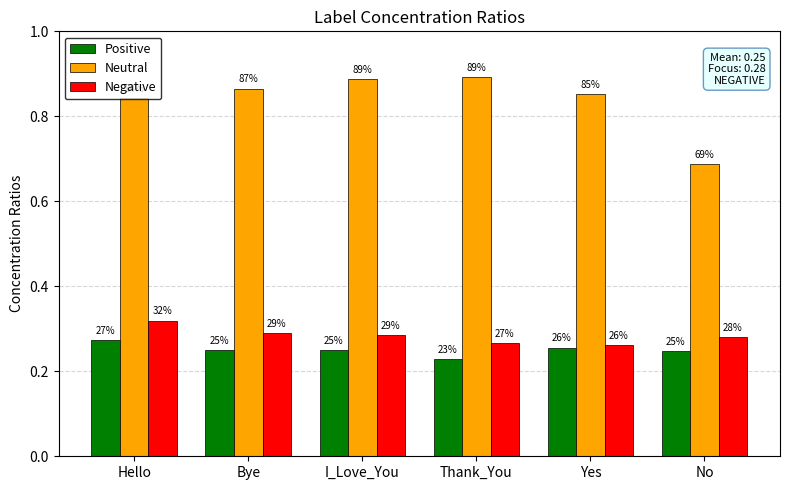

How many Negative values are between 0 and 1?

6